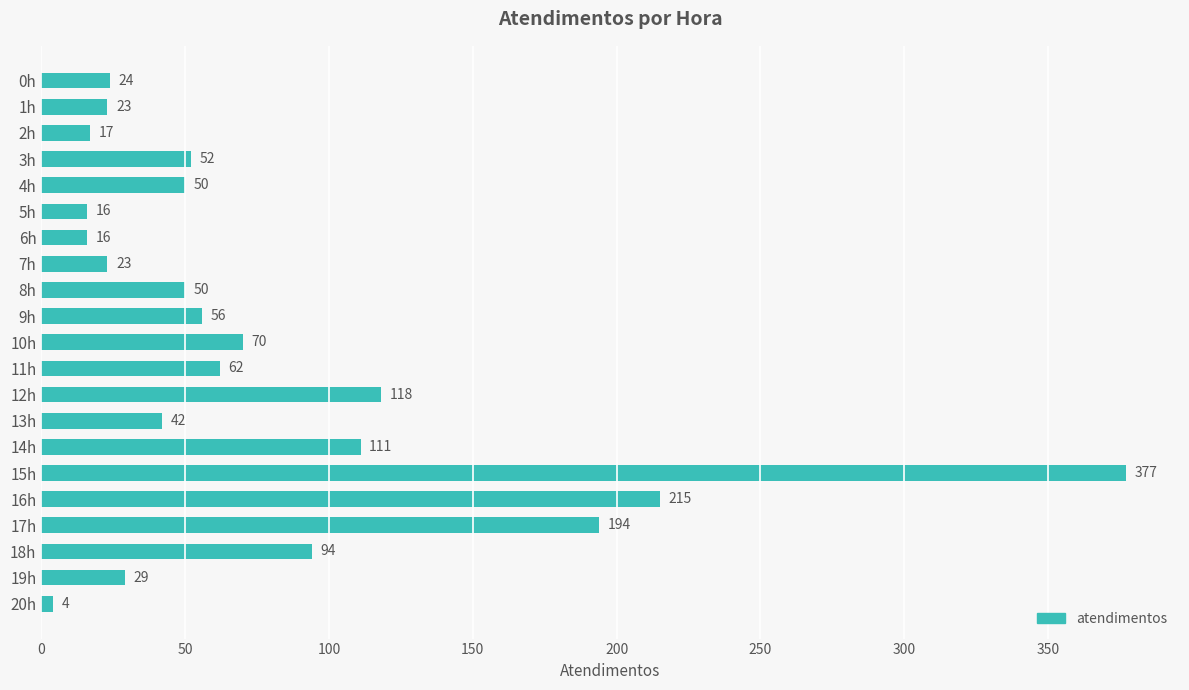

What is the change in value from 5h to 17h?

+178